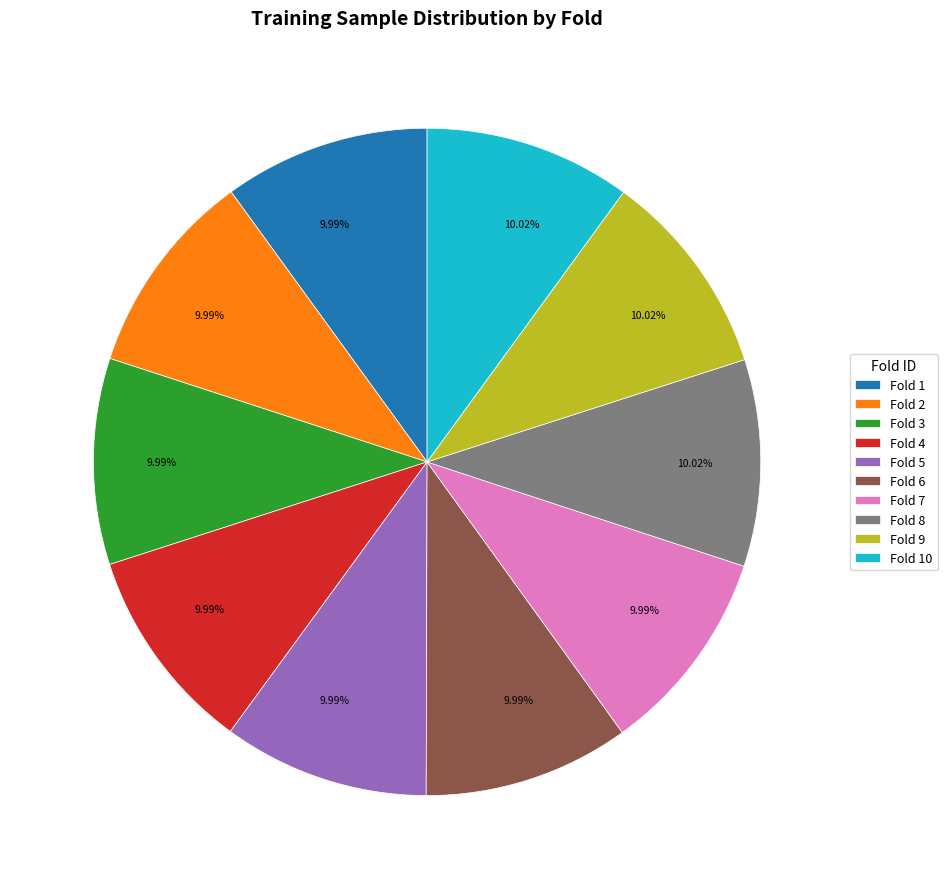

Is the sum of Fold 5 and Fold 10 greater than half?

No